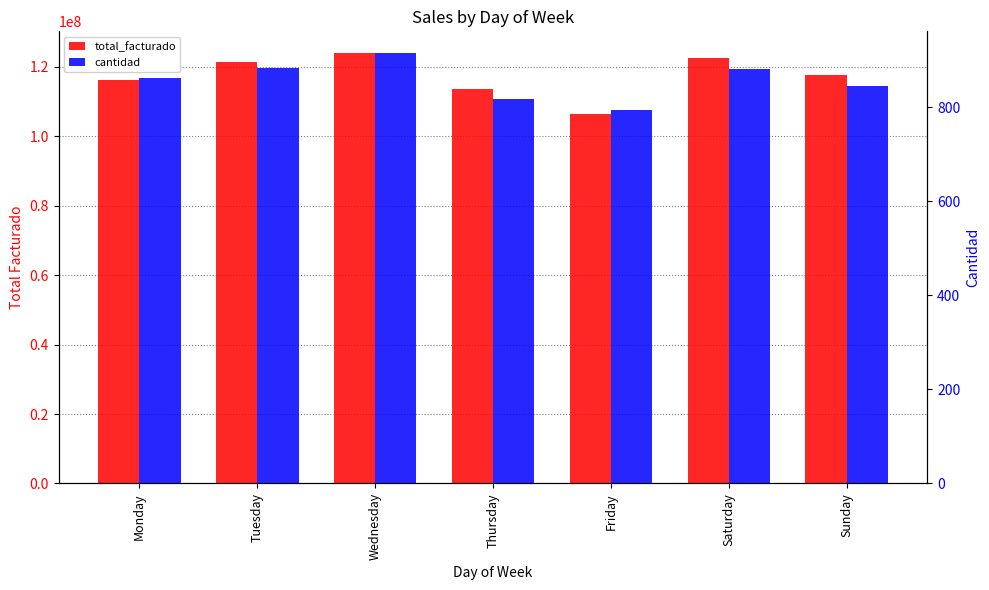

List the series in order of their overall mean, lowest first.

cantidad, total_facturado